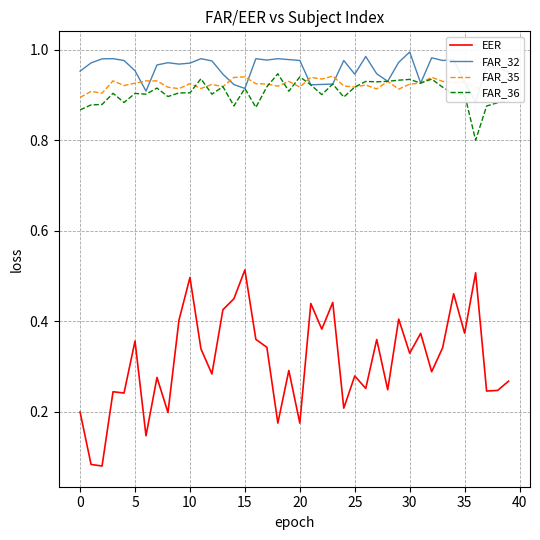

What is the sum of all FAR_32 values?

38.3